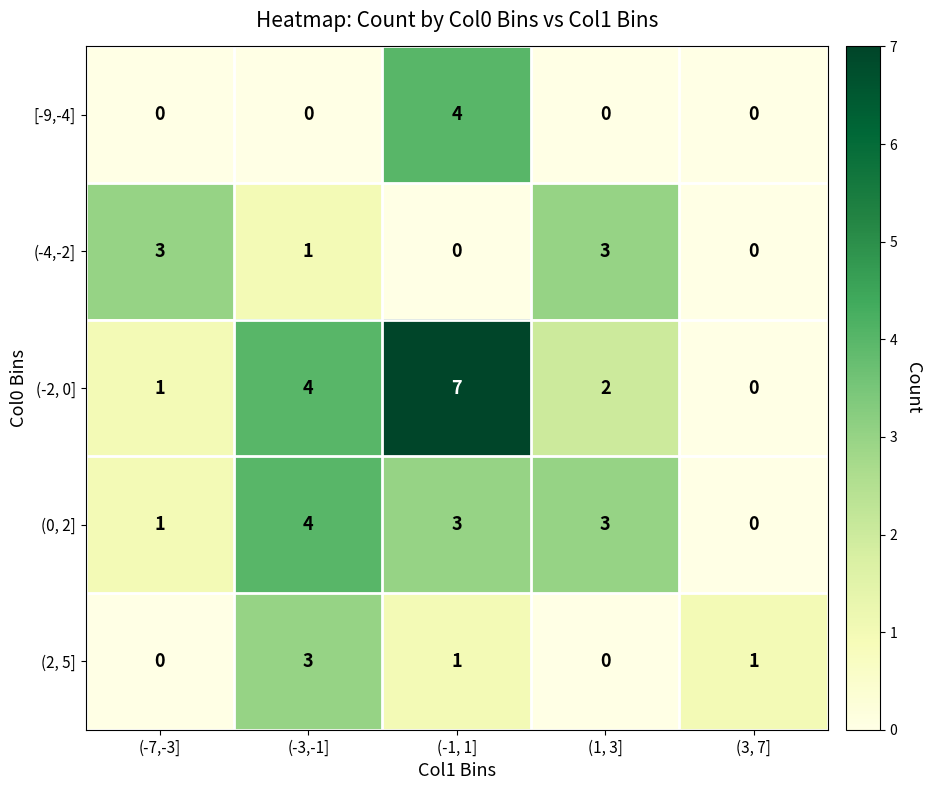

How many categories are shown in the chart?

5